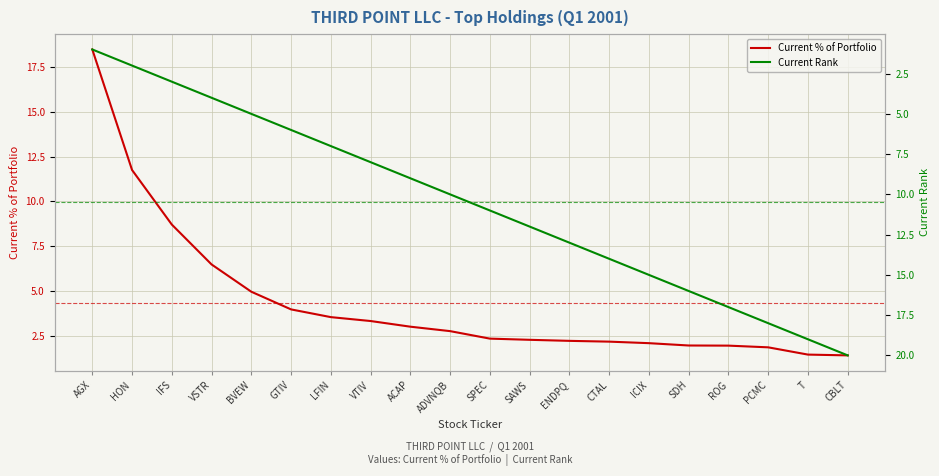

How many data points in Current Rank are above 11?

9